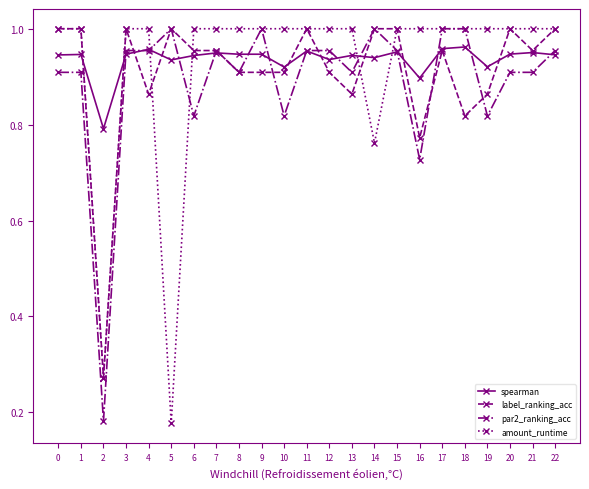

At which category does par2_ranking_acc reach its first local valley?

2